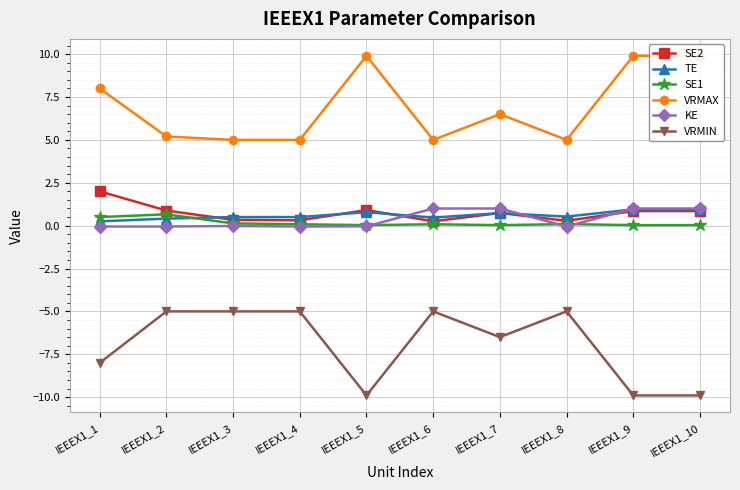

Which series has the largest total across all categories?

VRMAX